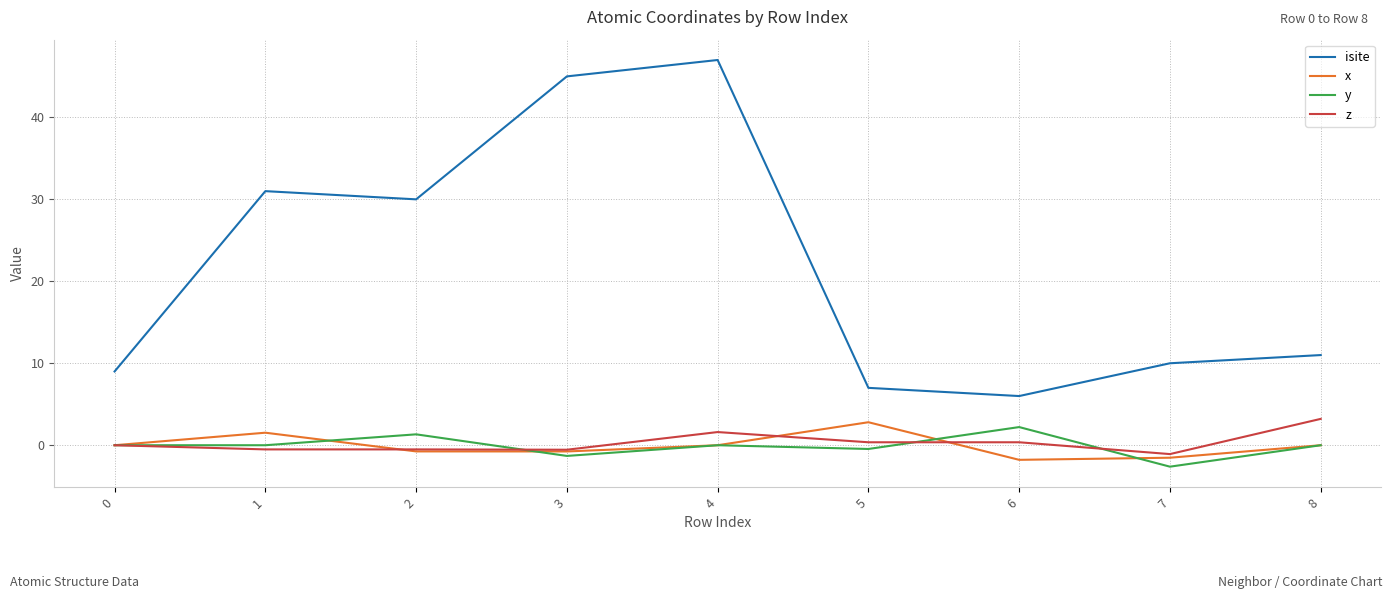

At how many categories does at least one series exceed 19?

4